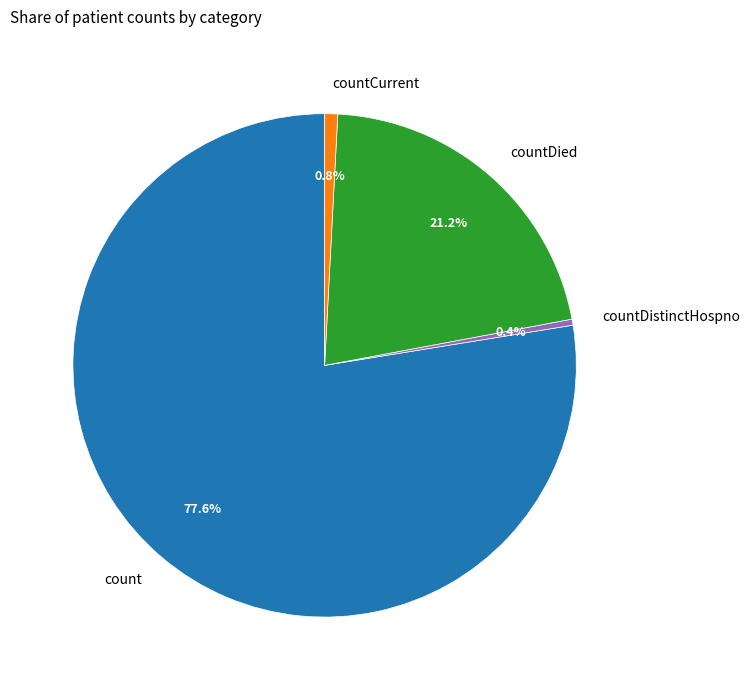

To the nearest percent, what is the average slice percentage?

25%